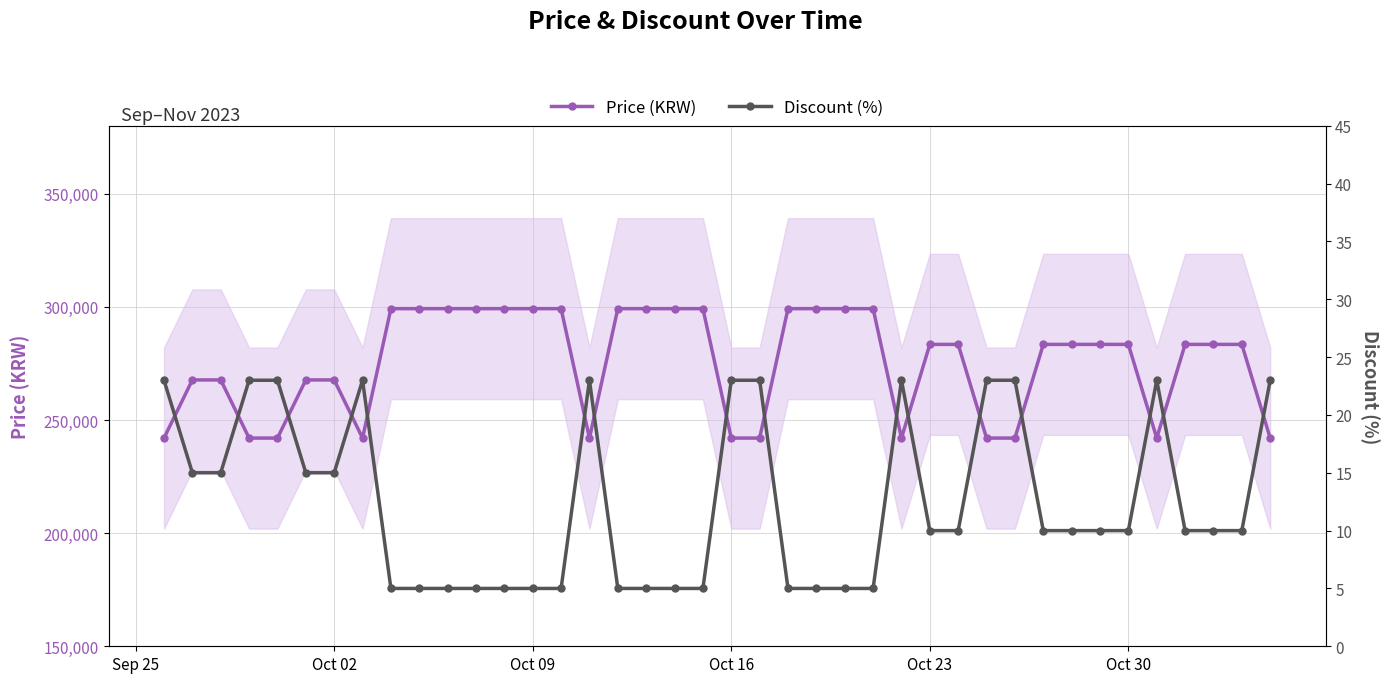

What is the lowest value of the Price (KRW) series?

242000